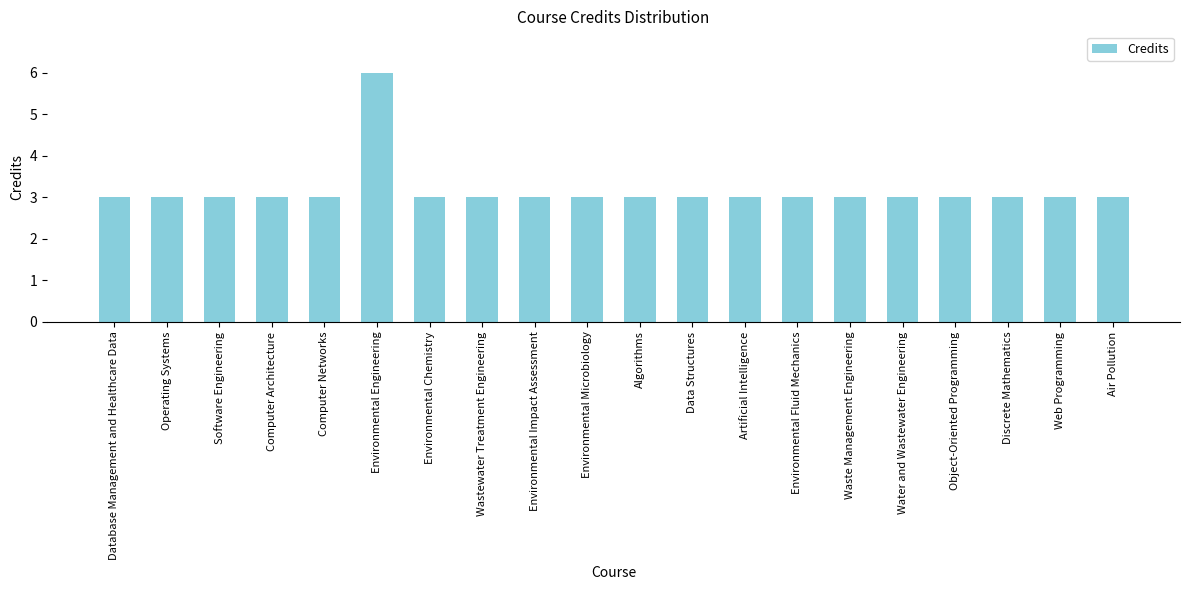

Reading left to right, what are all the values shown in this chart?

3	3	3	3	3	6	3	3	3	3	3	3	3	3	3	3	3	3	3	3